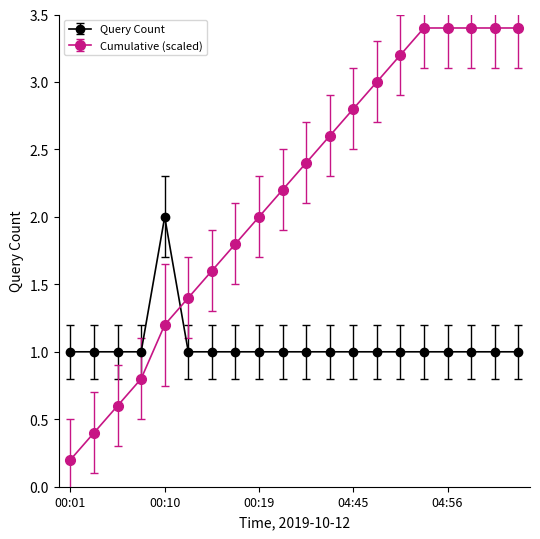

What is the sum of all Query Count values?

21.0